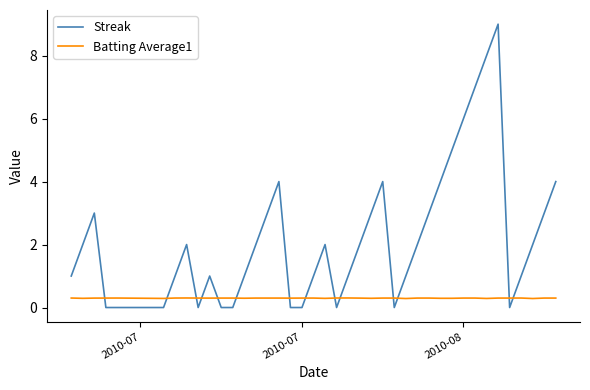

After their last crossing, which series has the higher values: Batting Average1 or Streak?

Streak